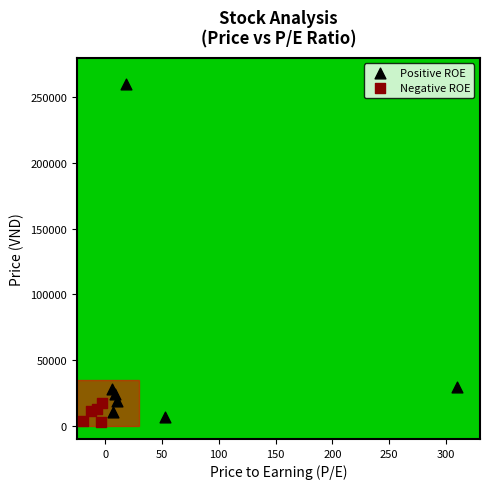

Which series contains the highest Y value?

Positive ROE